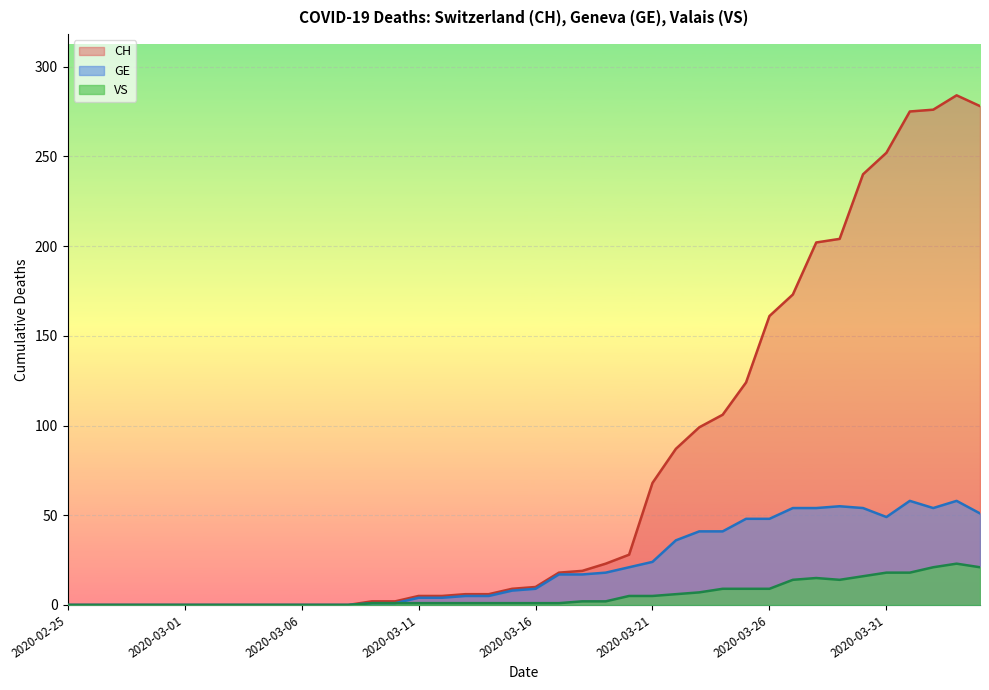

How many lines are shown in the chart?

3